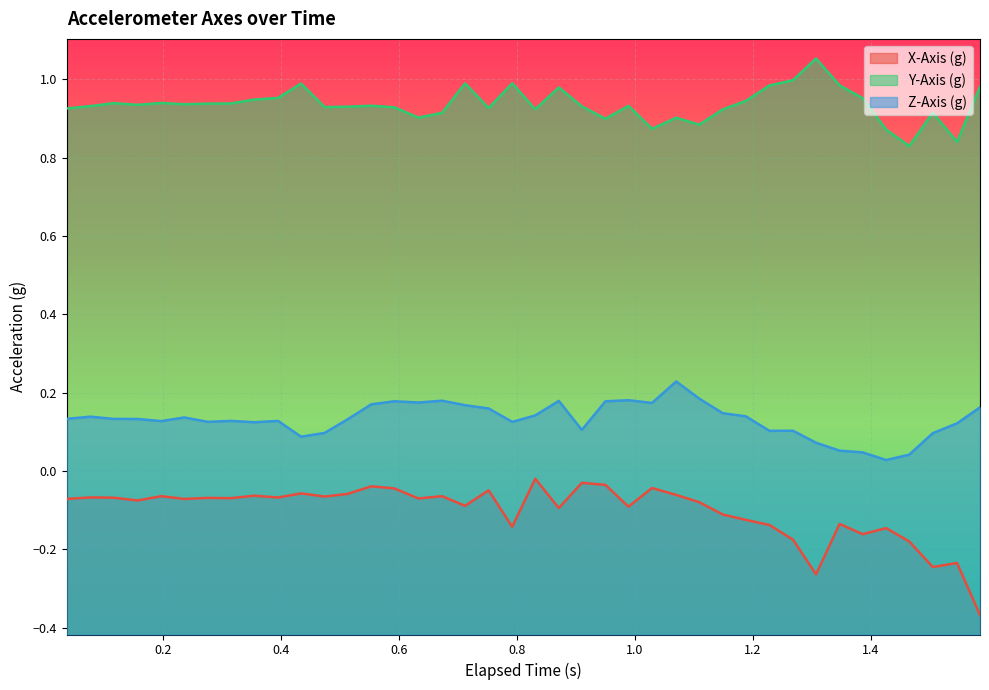

What is the greatest value displayed?

1.1